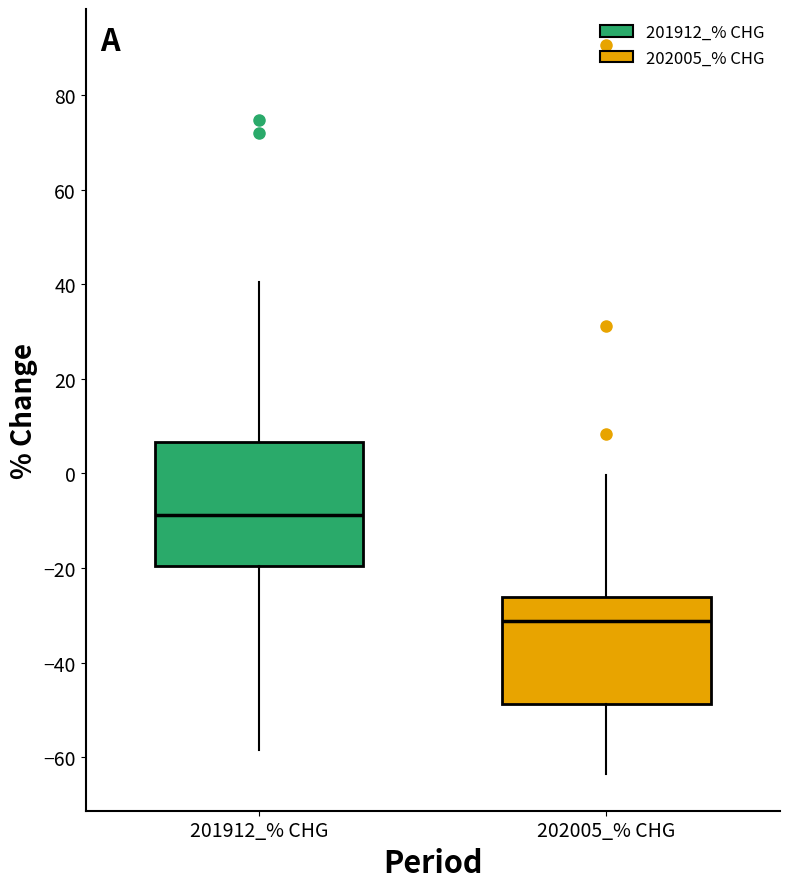

Where does the median line of the box for 202005_% CHG sit on the y-axis? The values are not printed on the chart, so give them approximately, as read against the axis.

-32